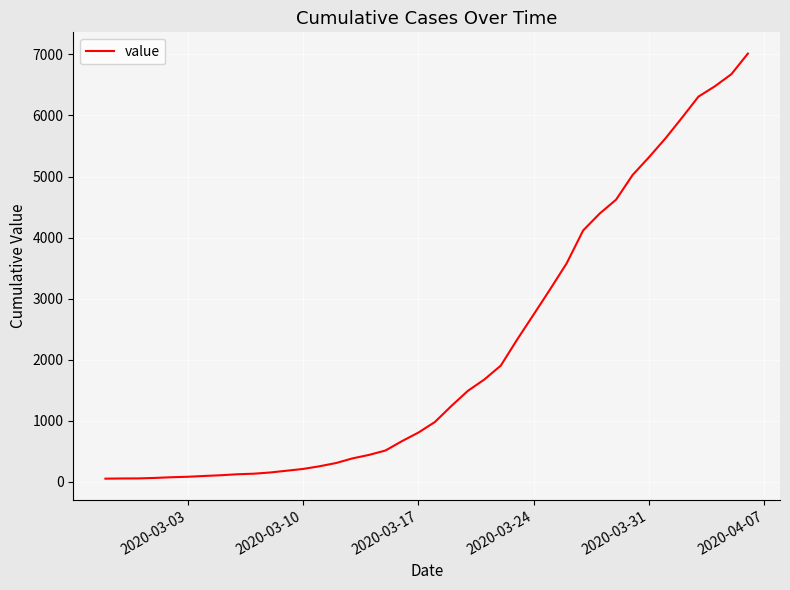

How many lines are shown in the chart?

1